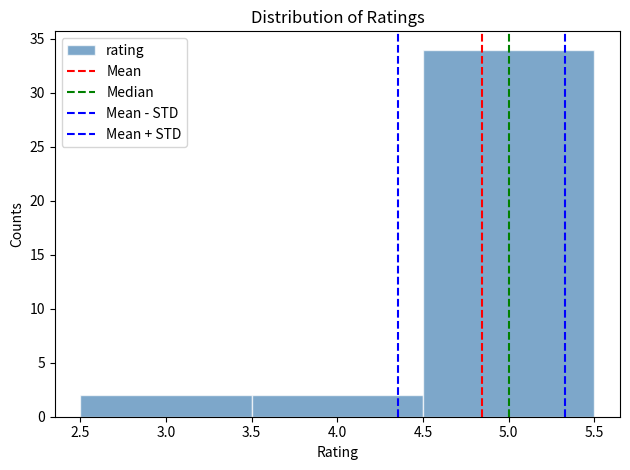

How tall is the bar that spans 2.5 to 3.5 on the x-axis? The values are not printed on the chart, so give them approximately, as read against the axis.

2